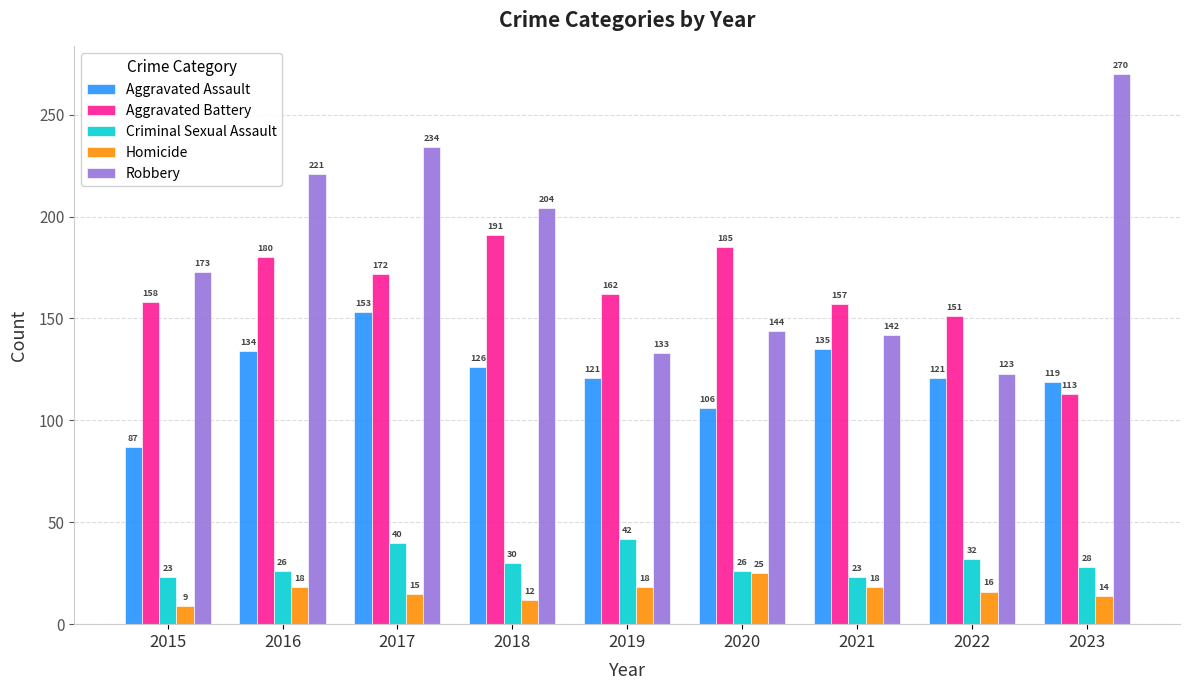

What is the sum of all Criminal Sexual Assault values?

270